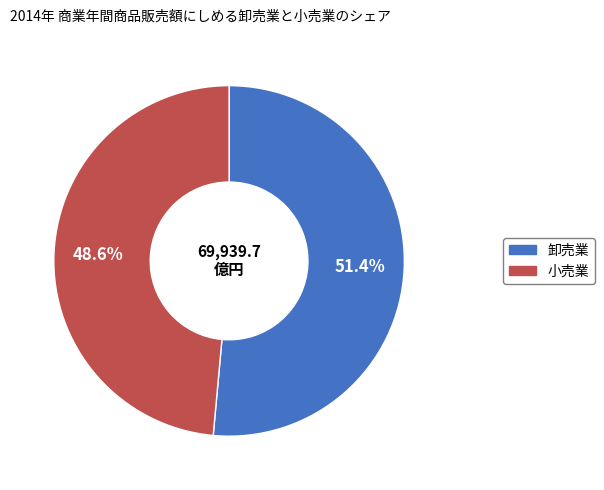

Does any single category account for the majority?

Yes